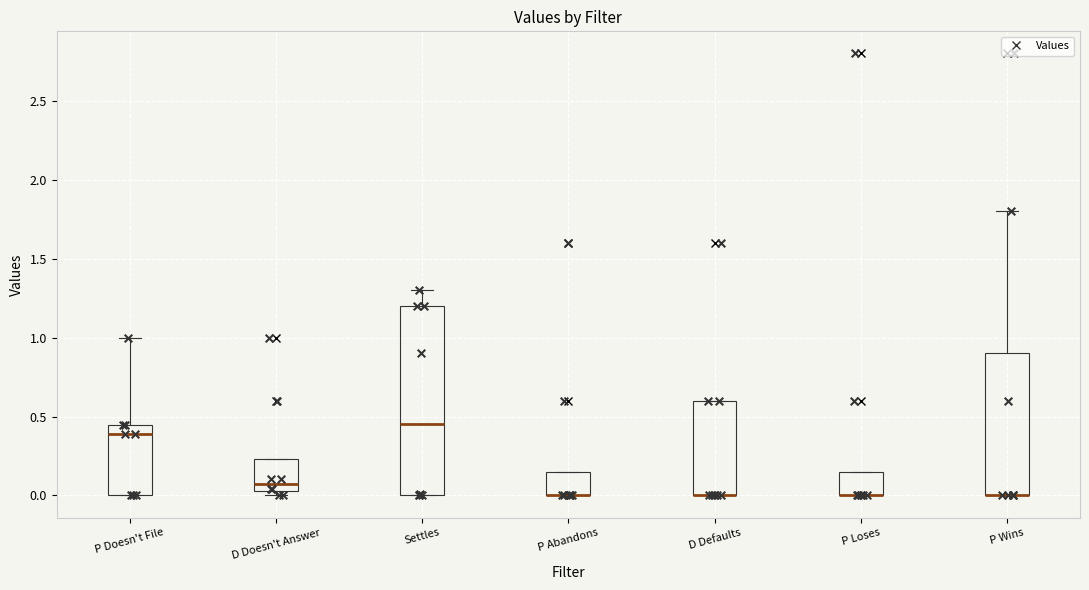

Where is the upper edge of the box for D Doesn't Answer on the y-axis? The values are not printed on the chart, so give them approximately, as read against the axis.

0.25